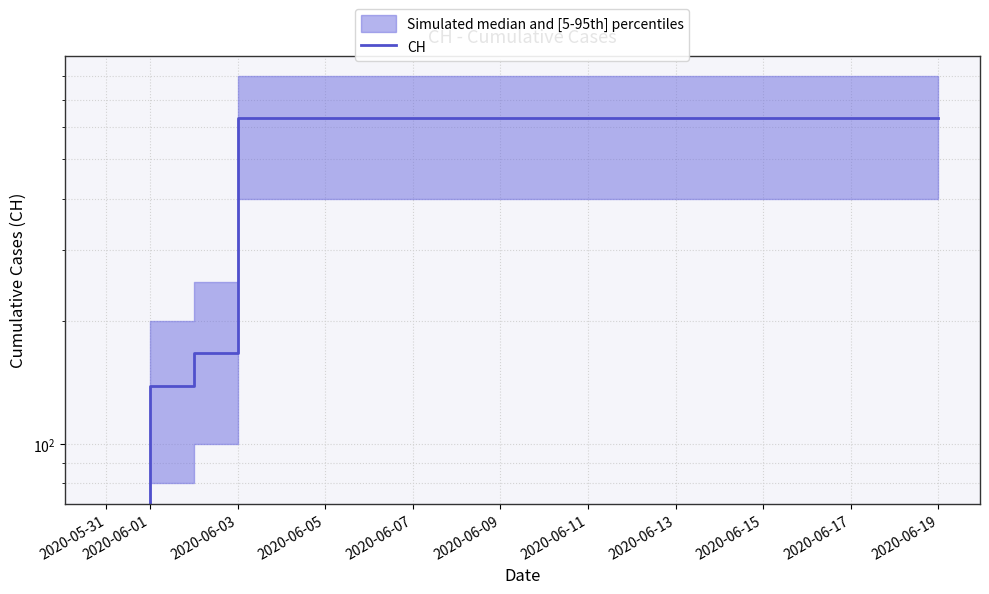

Does the chart display data point markers on the line(s)?

No